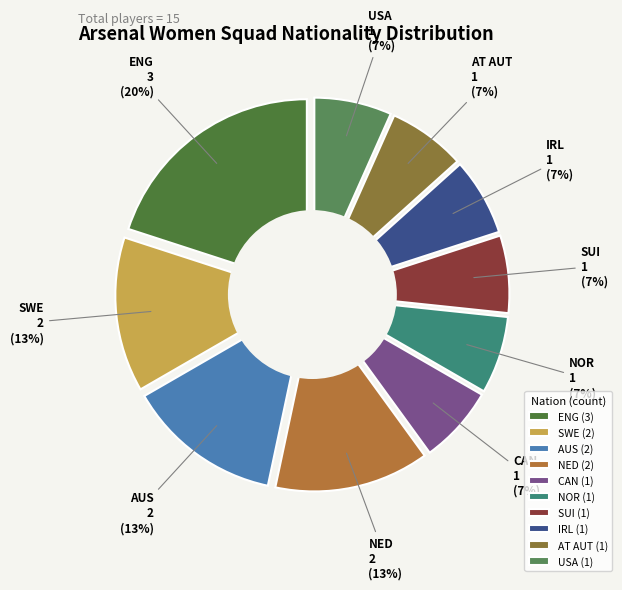

Do IRL and NOR together represent more than half of the pie?

No